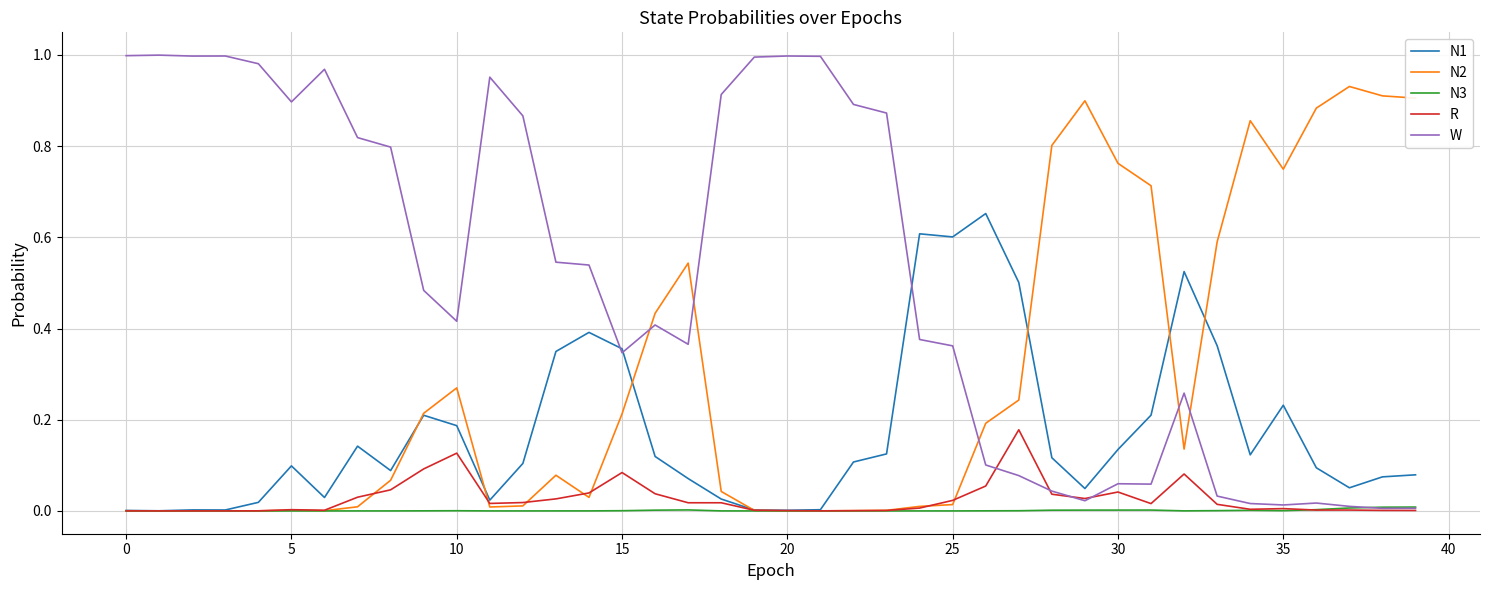

Which series has the largest range (max minus min)?

W